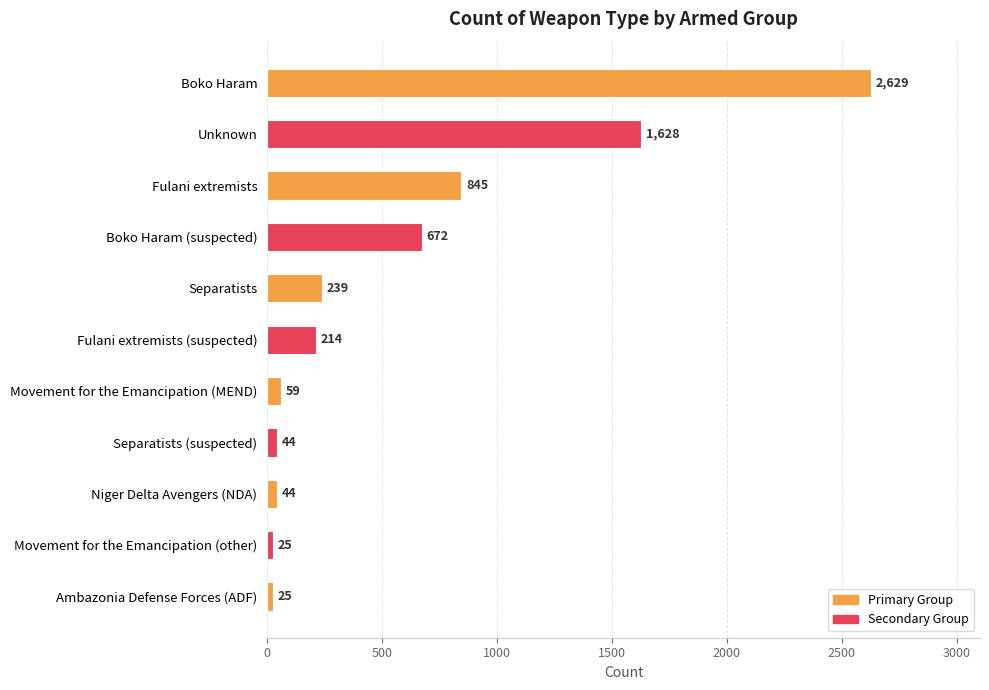

What position from the bottom is Ambazonia Defense Forces (ADF)?

1